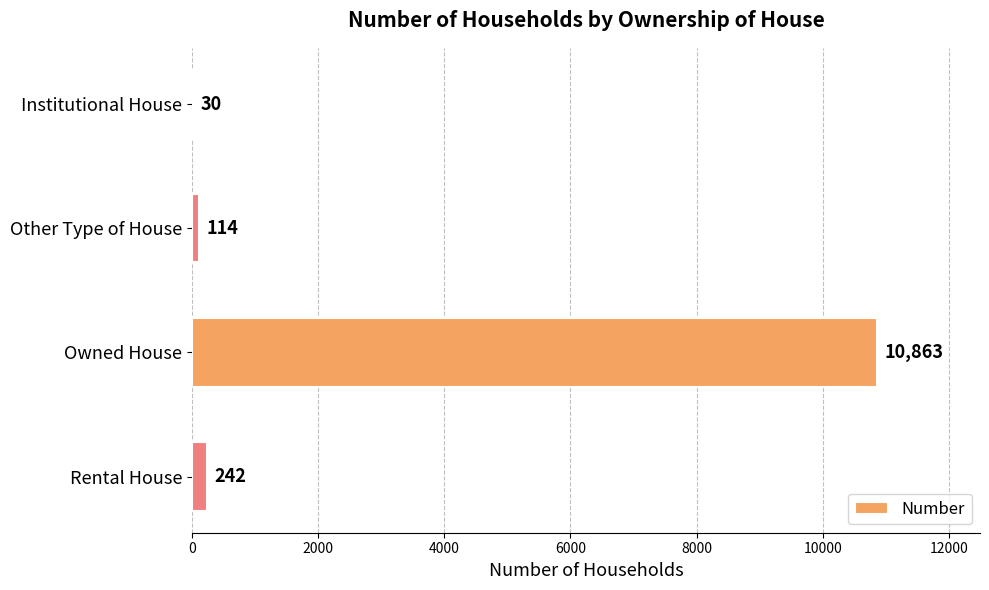

Reading top to bottom, what are all the values shown in this chart?

Institutional House=30	Other Type of House=114	Owned House=10863	Rental House=242